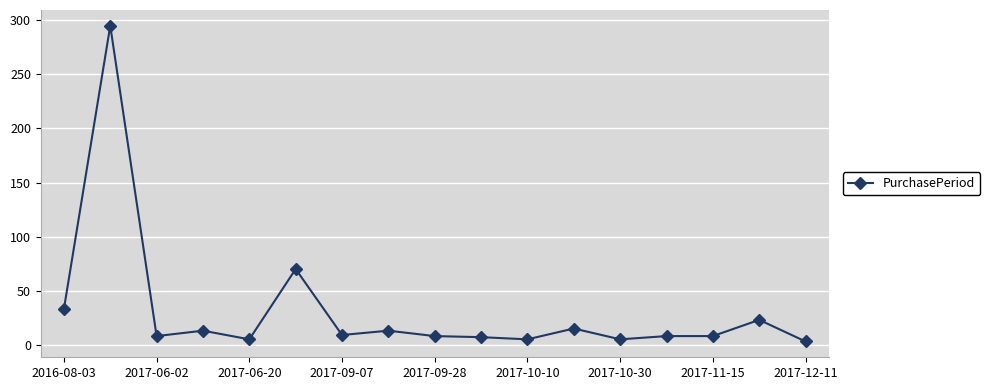

What is the sum of all values?

528